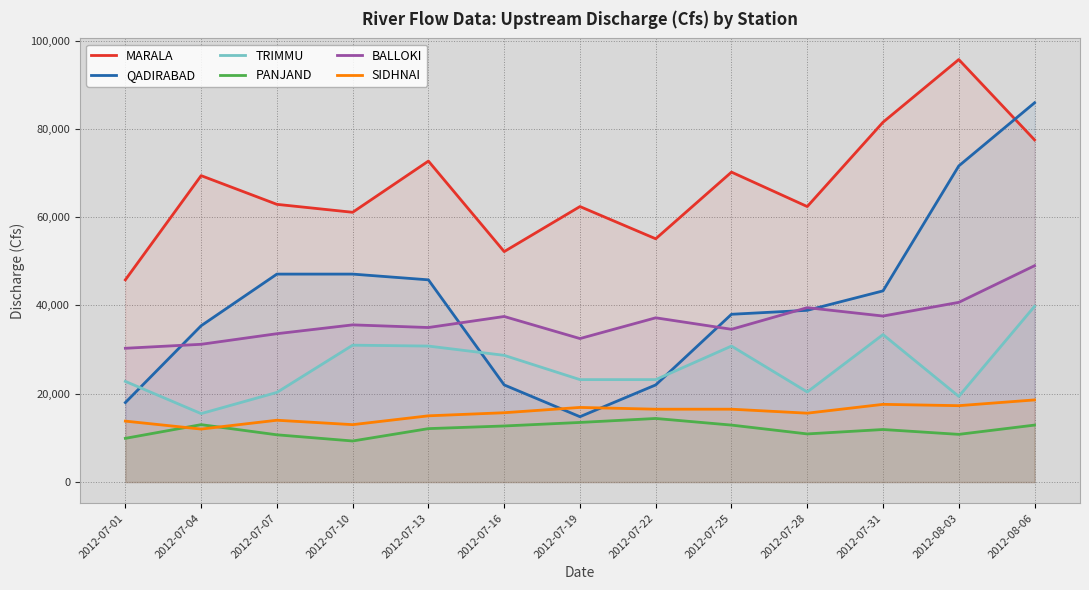

What is the label of the 12th point from the left?

2012-08-03